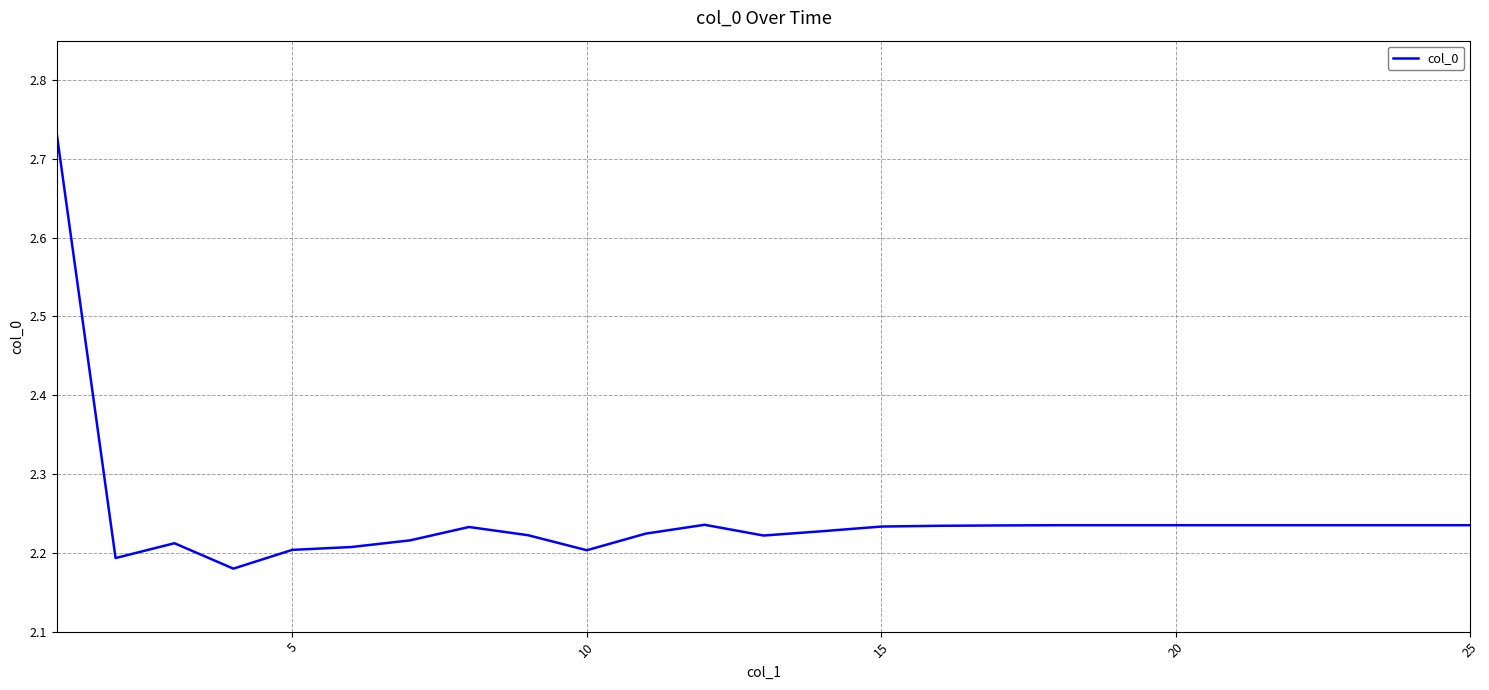

What is the difference between the maximum and minimum values?

0.6